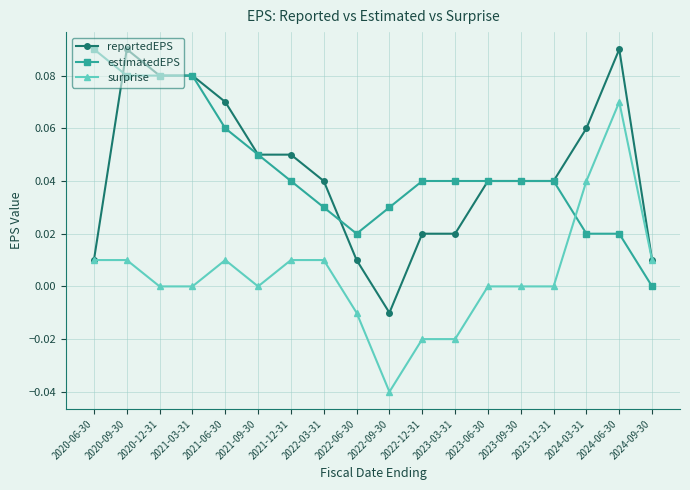

Which category has the lowest value in the estimatedEPS series?

2024-09-30